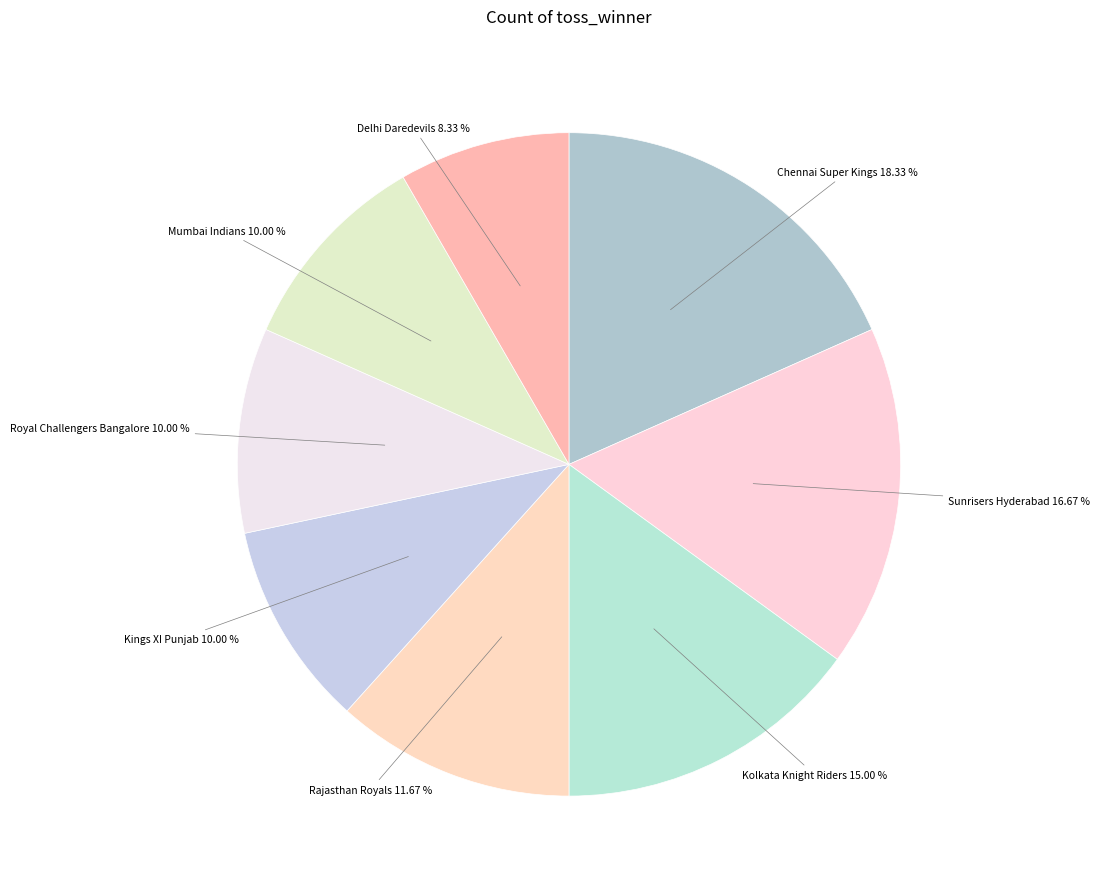

How many slices are in this pie chart?

8